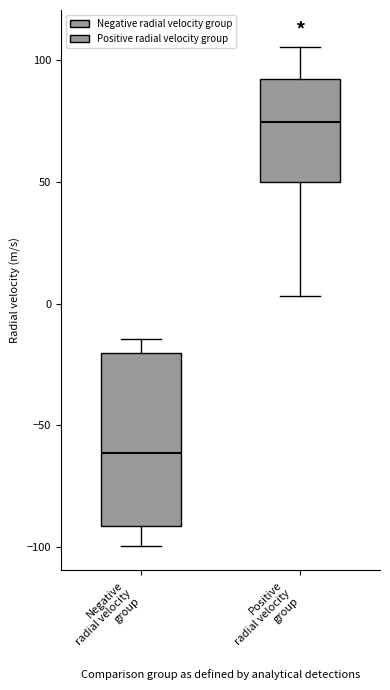

Where is the upper edge of the box for Negative radial velocity group on the y-axis? The values are not printed on the chart, so give them approximately, as read against the axis.

-20